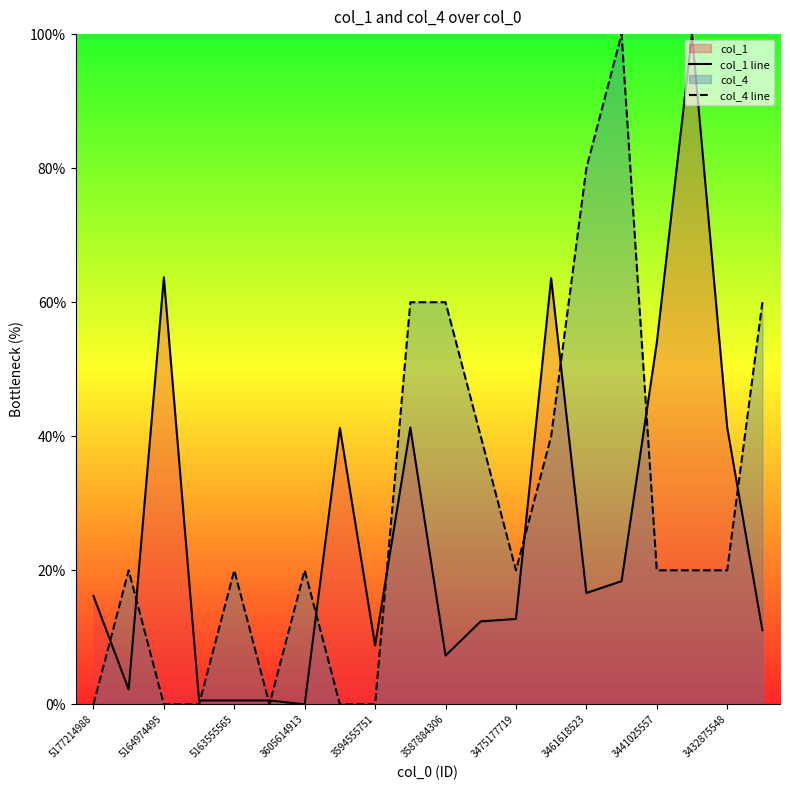

Is the value of col_1 line at 3461618523 greater than the value of col_4 line at 5164974495?

Yes